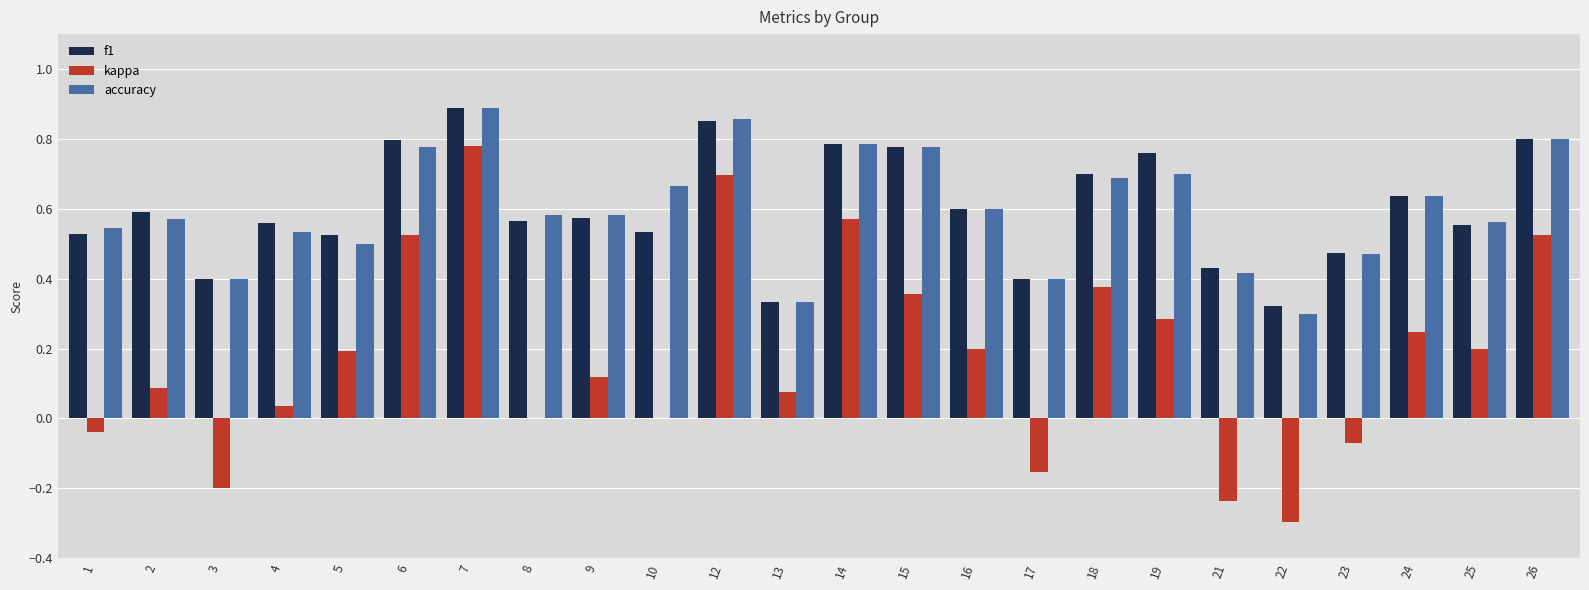

What is the sum of all f1 values?

14.4